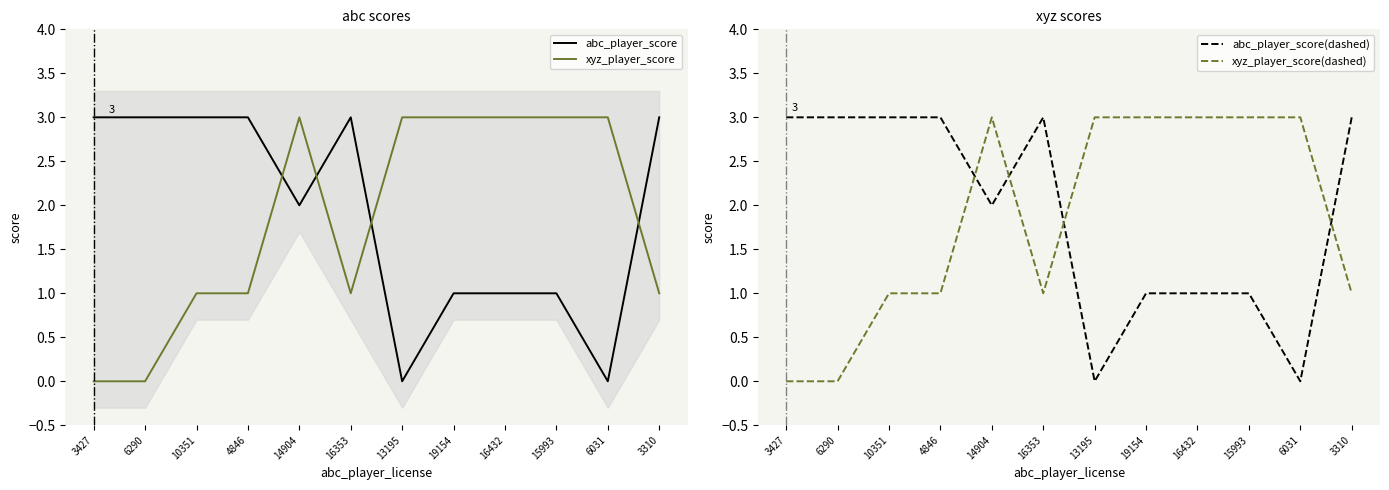

Reading left to right, extract all data points from this chart.

abc_player_score: 3	3	3	3	2	3	0	1	1	1	0	3
xyz_player_score: 0	0	1	1	3	1	3	3	3	3	3	1
abc_player_score(dashed): 3	3	3	3	2	3	0	1	1	1	0	3
xyz_player_score(dashed): 0	0	1	1	3	1	3	3	3	3	3	1